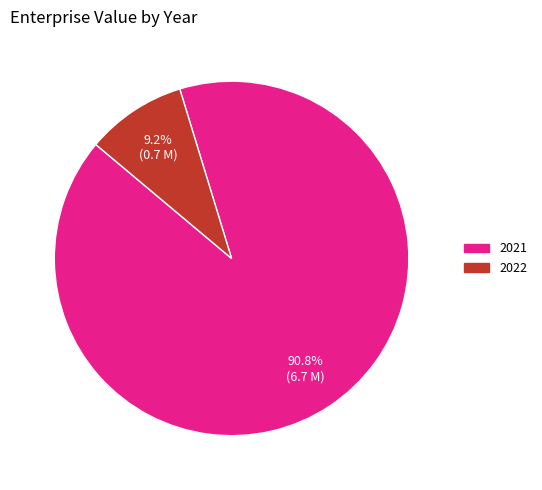

Combined, what portion of the pie is 2021 and 2022?

100.0%